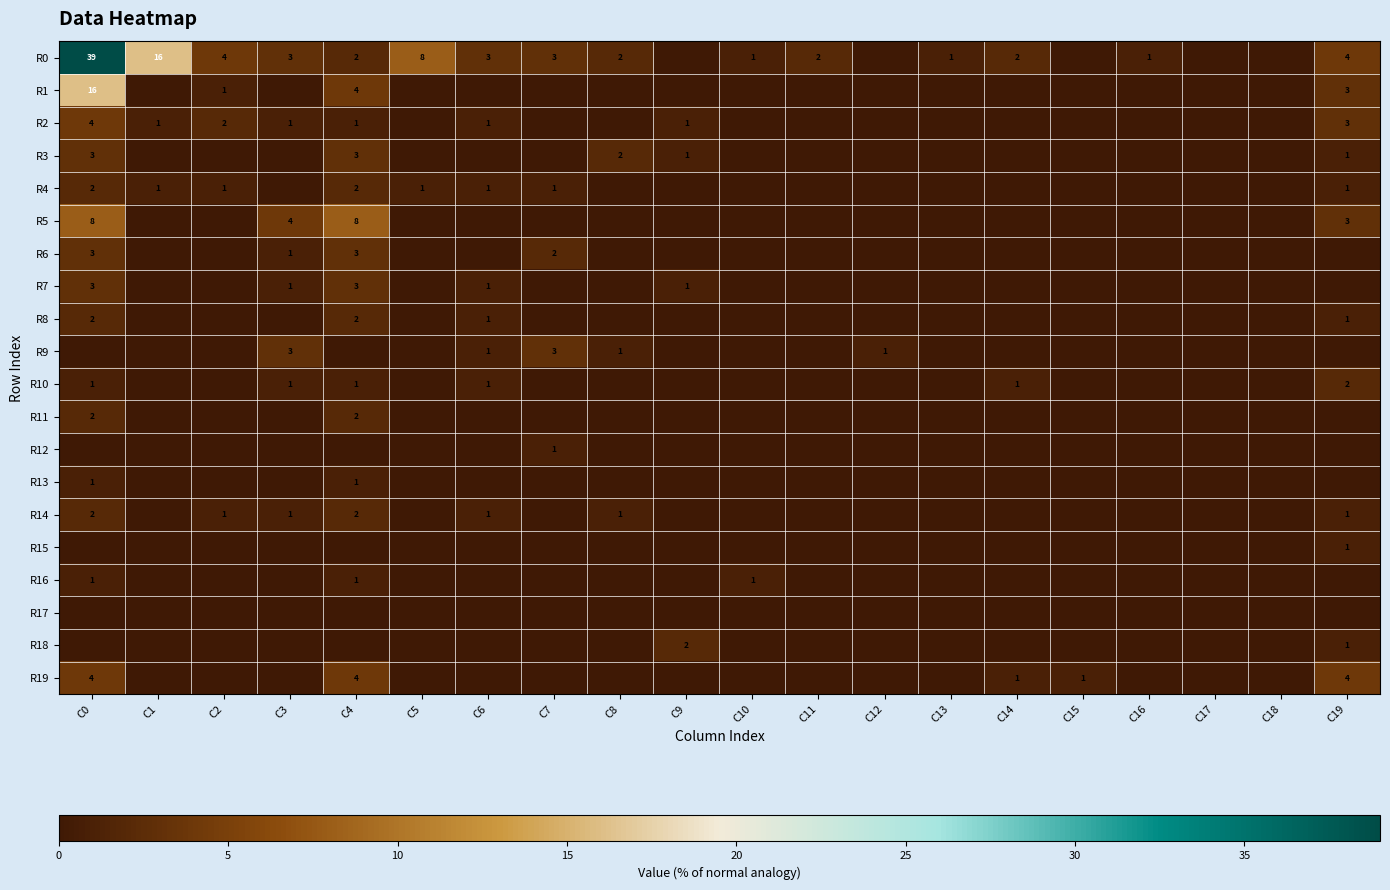

At how many categories does at least one series exceed 2?

9